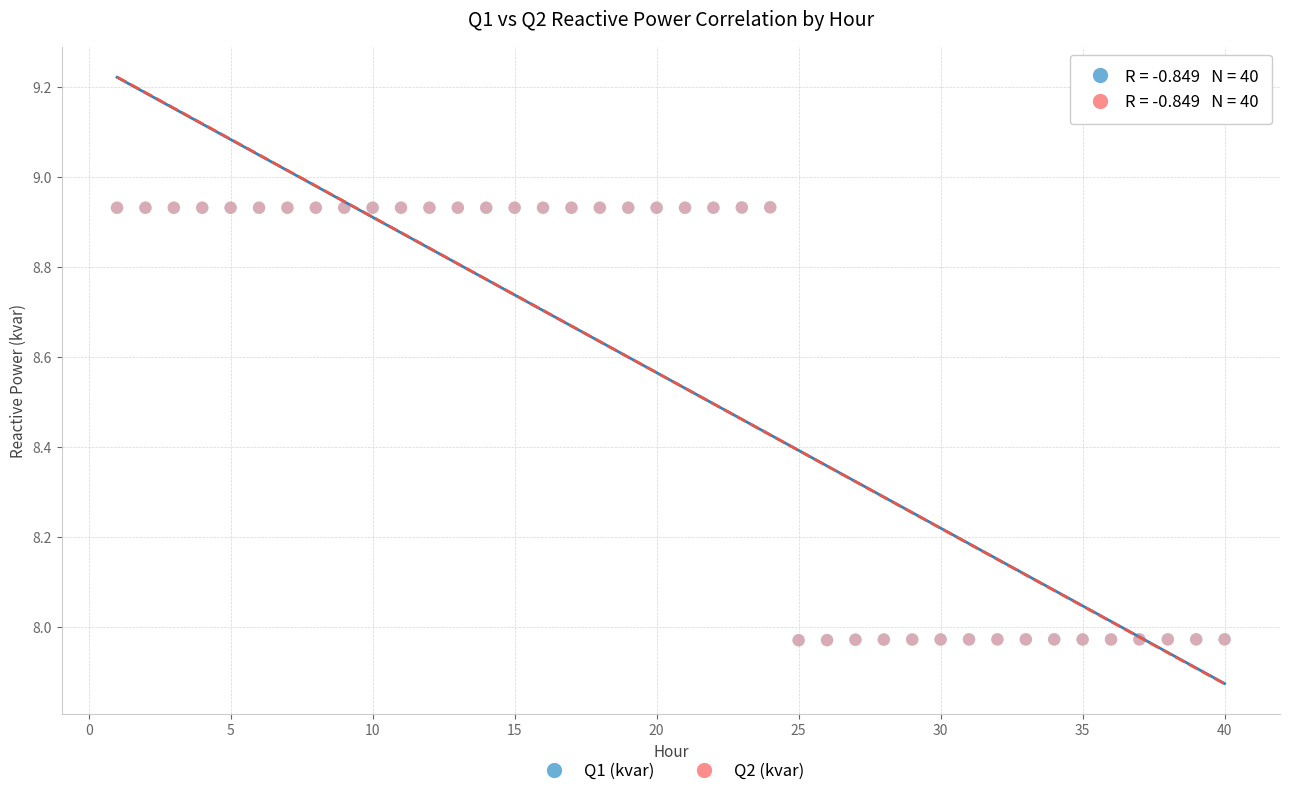

What are all the series names shown in the legend?

Q1 (kvar), Q2 (kvar)